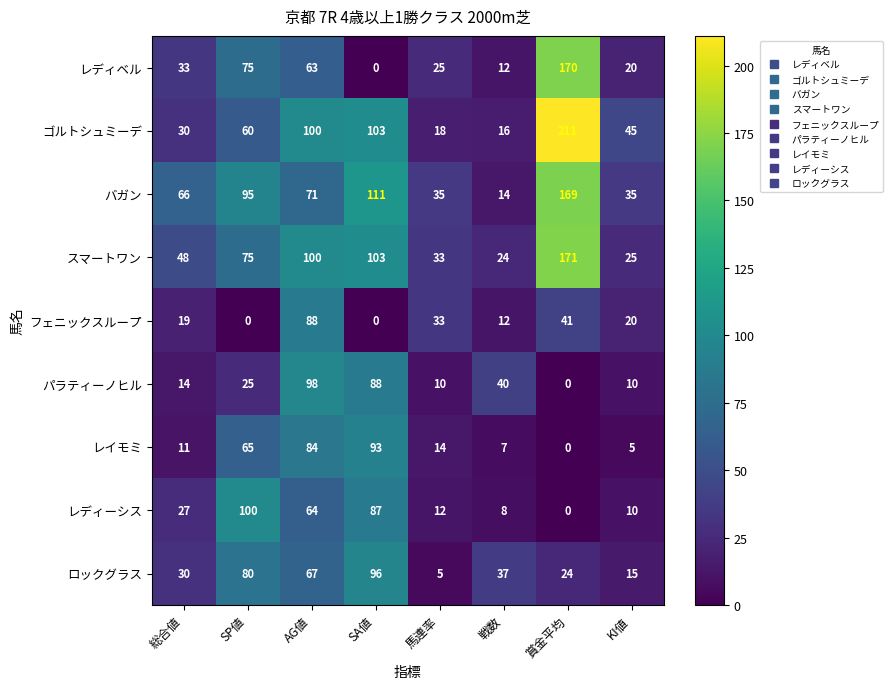

What is the sum of all レイモミ values?

279